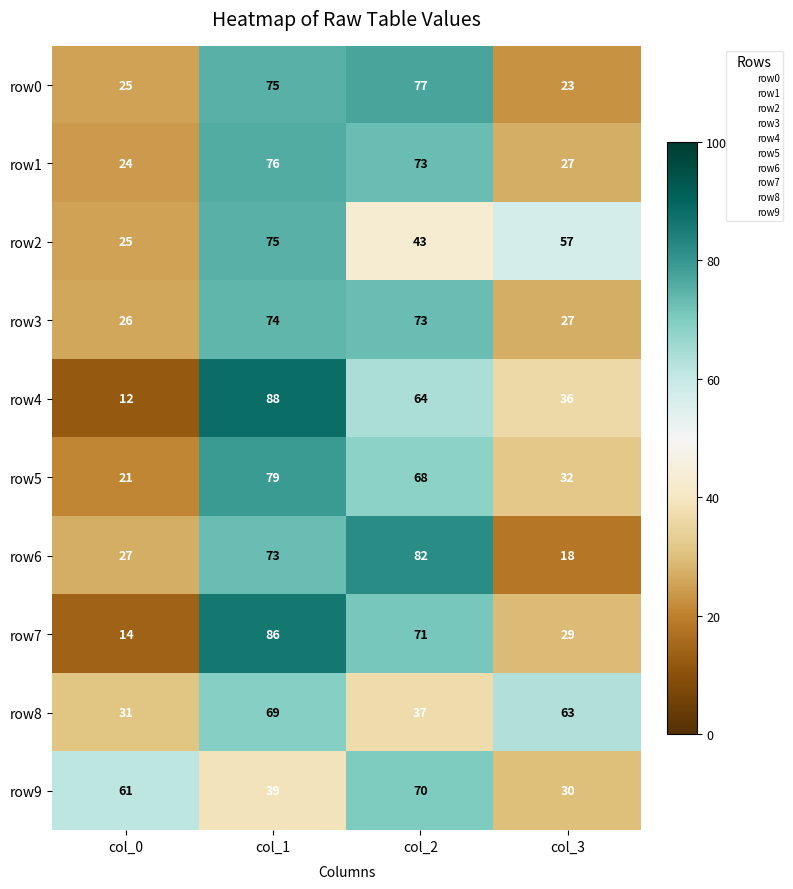

At which label does row2 reach its minimum?

col_0